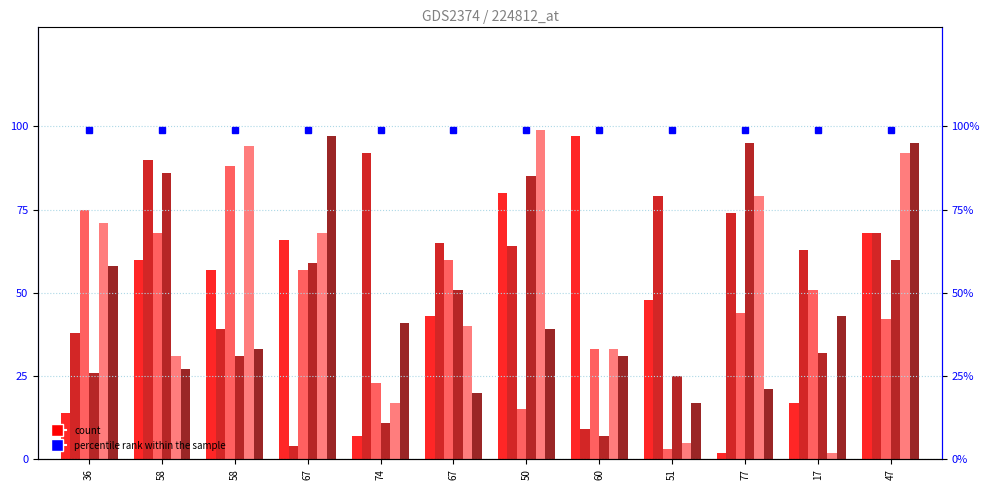

Reading right to left, list all the values displayed in this chart.

I: 47=68	17=17	77=2	51=48	60=97	50=80	67=43	74=7	67=66	58=57	58=60	36=14
B: 47=68	17=63	77=74	51=79	60=9	50=64	67=65	74=92	67=4	58=39	58=90	36=38
J: 47=42	17=51	77=44	51=3	60=33	50=15	67=60	74=23	67=57	58=88	58=68	36=75
C: 47=60	17=32	77=95	51=25	60=7	50=85	67=51	74=11	67=59	58=31	58=86	36=26
K: 47=92	17=2	77=79	51=5	60=33	50=99	67=40	74=17	67=68	58=94	58=31	36=71
D: 47=95	17=43	77=21	51=17	60=31	50=39	67=20	74=41	67=97	58=33	58=27	36=58